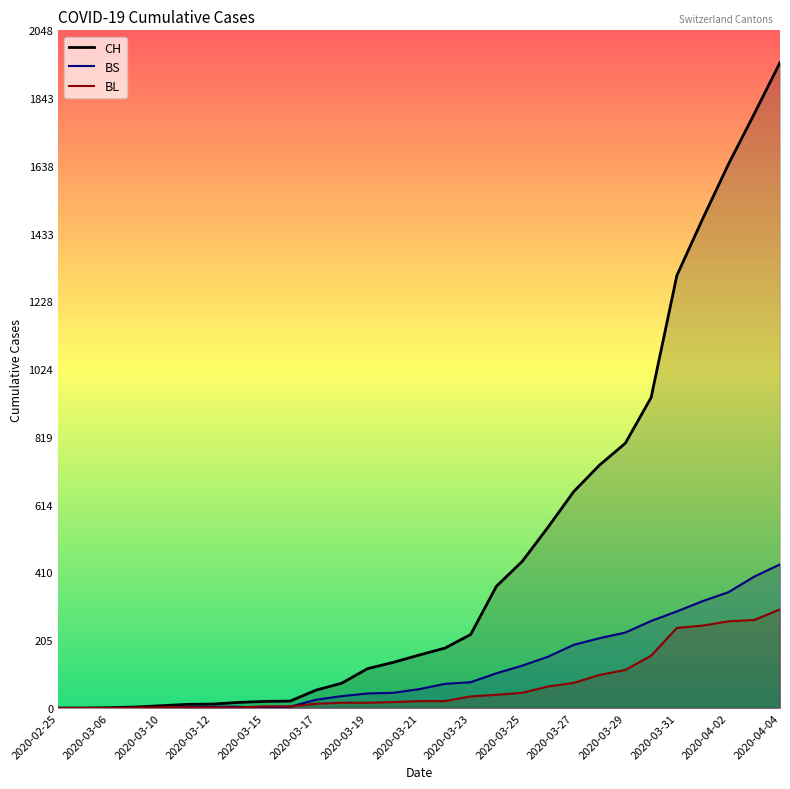

Which series has the largest range (max minus min)?

CH